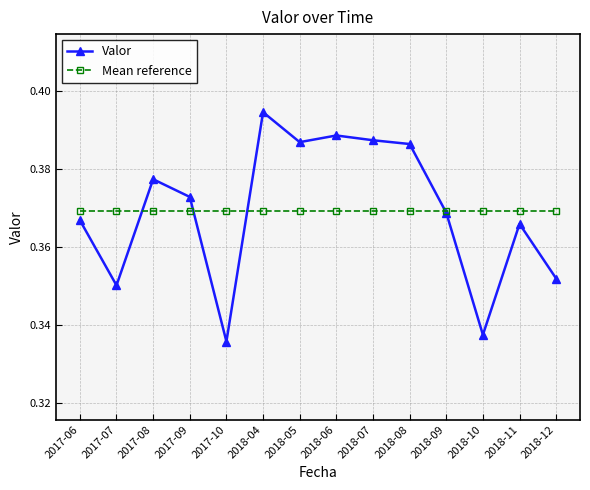

What position from the right is 2017-07?

13